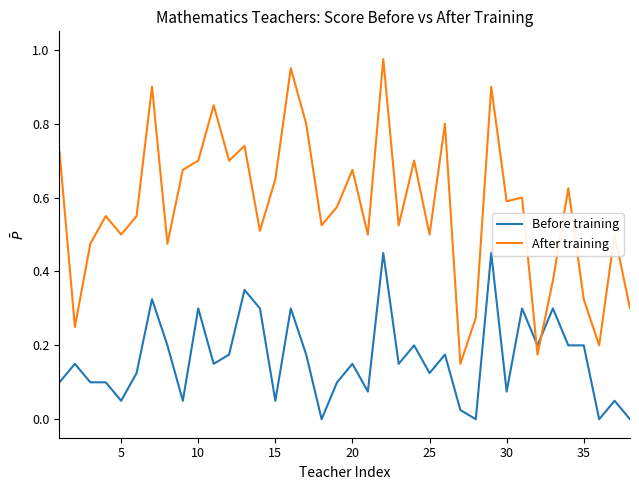

List the series in order of their overall mean, lowest first.

Before training, After training